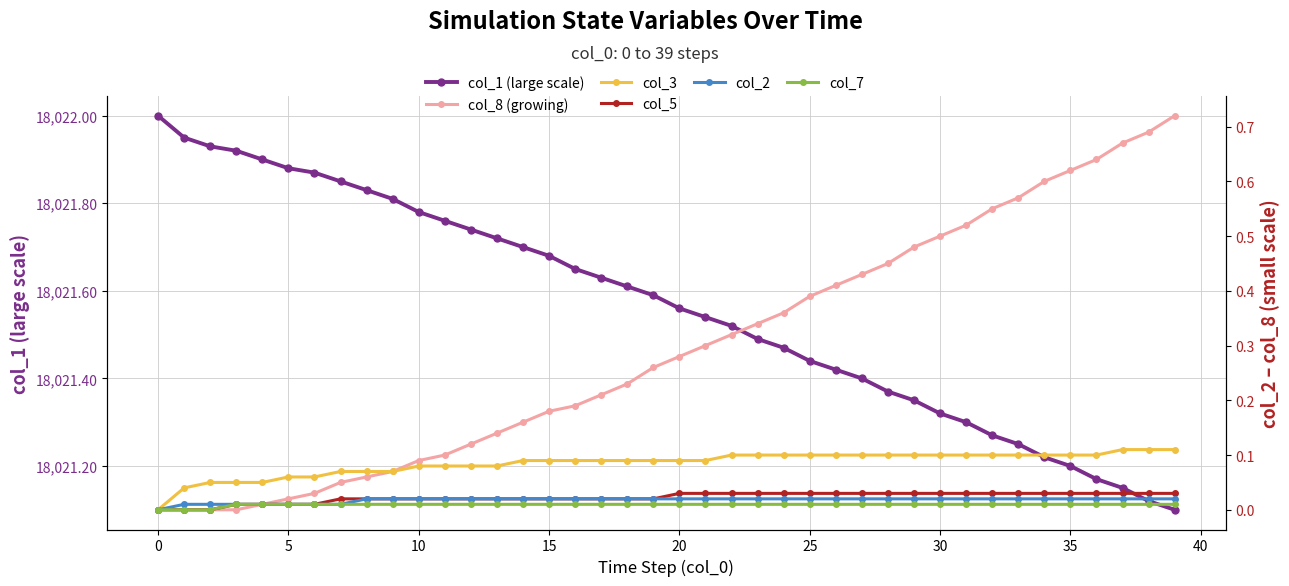

True or false: col_7 has a value of 0.0 at 30.

True